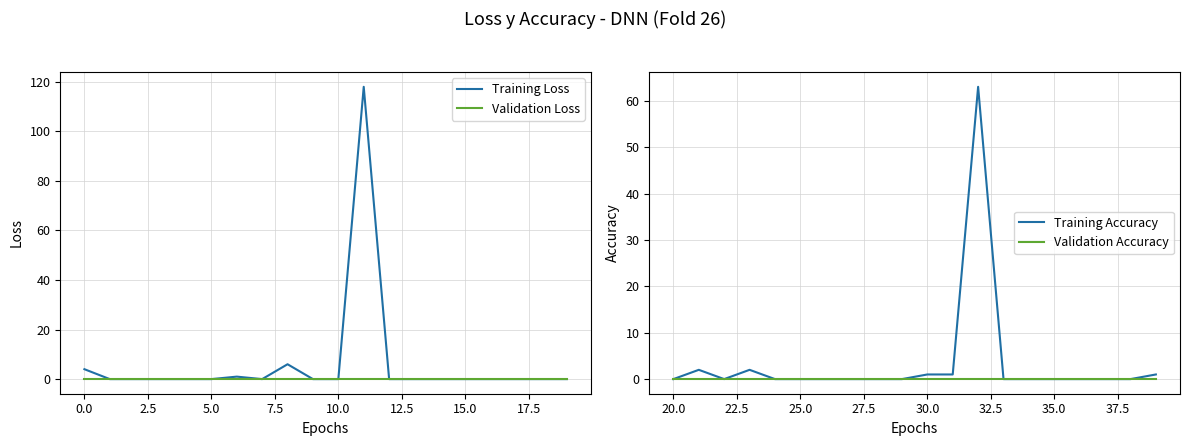

True or false: Training Loss and Validation Loss cross at least once.

False